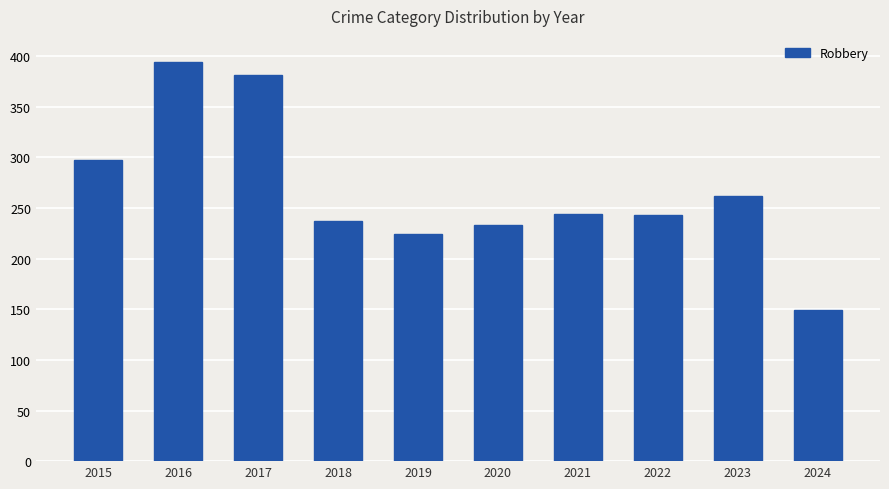

What is the smallest value displayed?

149